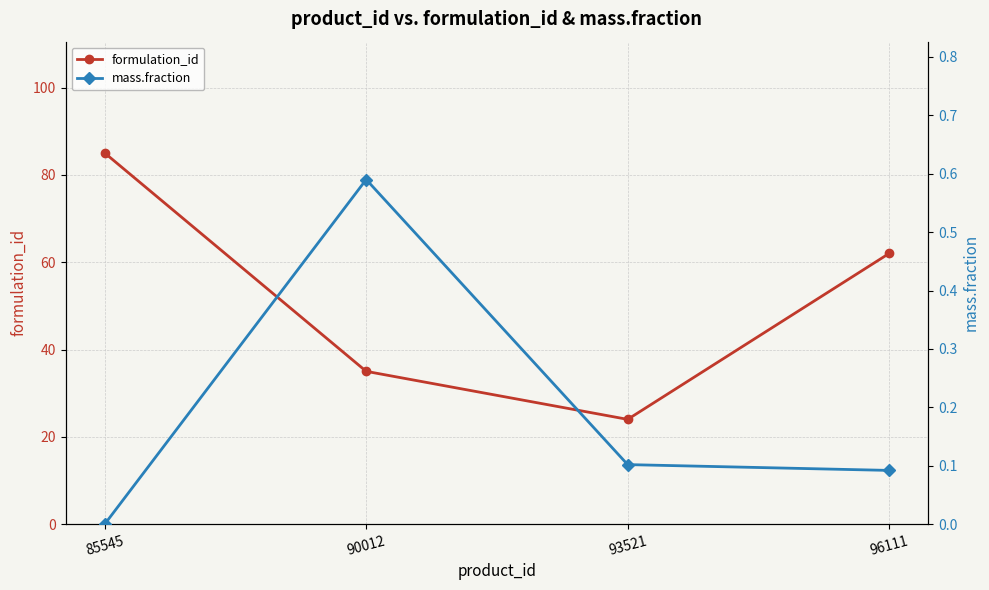

How many interior local valleys does the formulation_id series have?

1